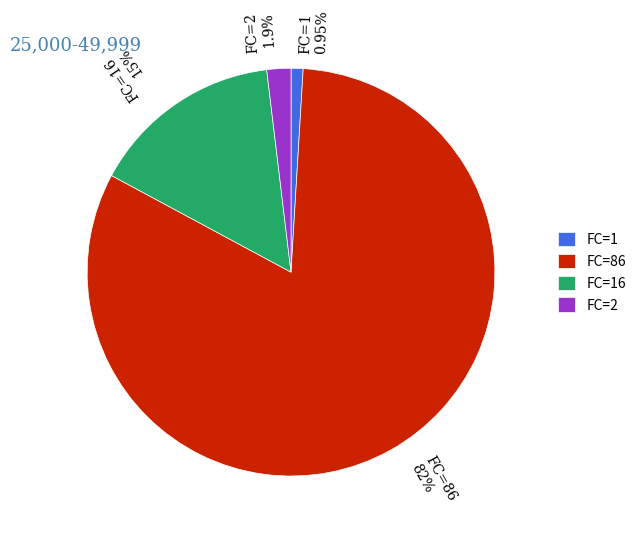

Do FC=2 and FC=16 together represent more than half of the pie?

No